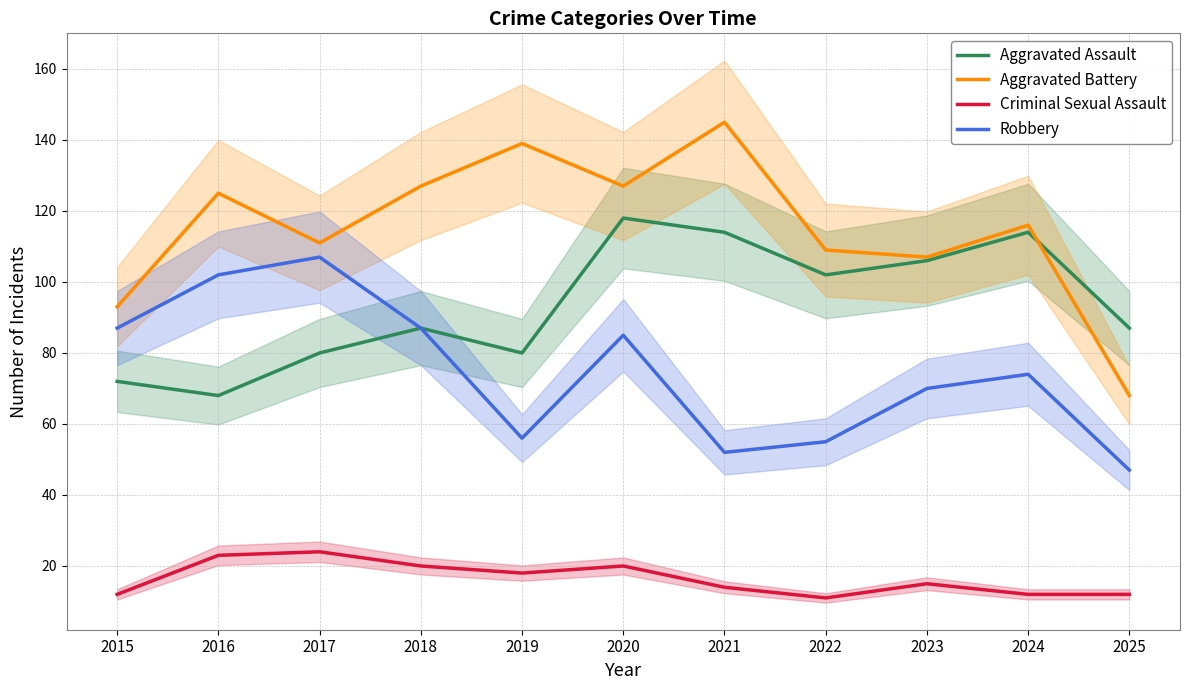

What are all the series names shown in the legend?

Aggravated Assault, Aggravated Battery, Criminal Sexual Assault, Robbery